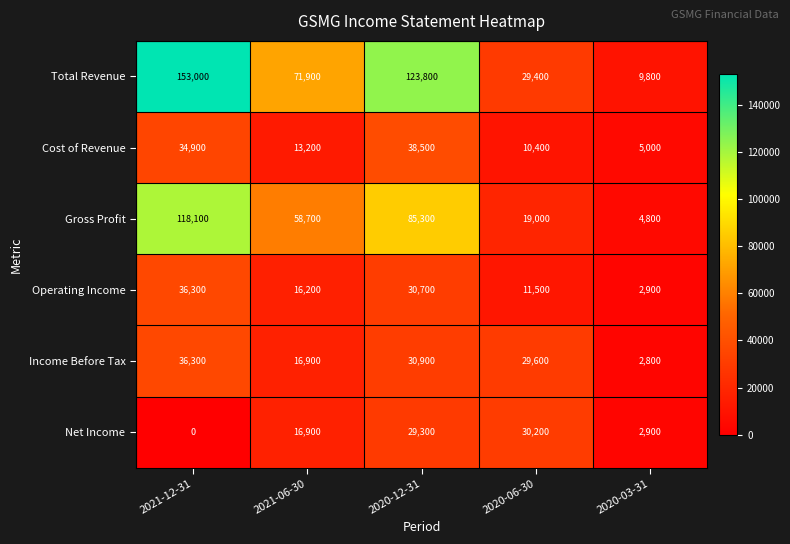

The value of Cost of Revenue at 2020-12-31 is 38500. True or false?

True